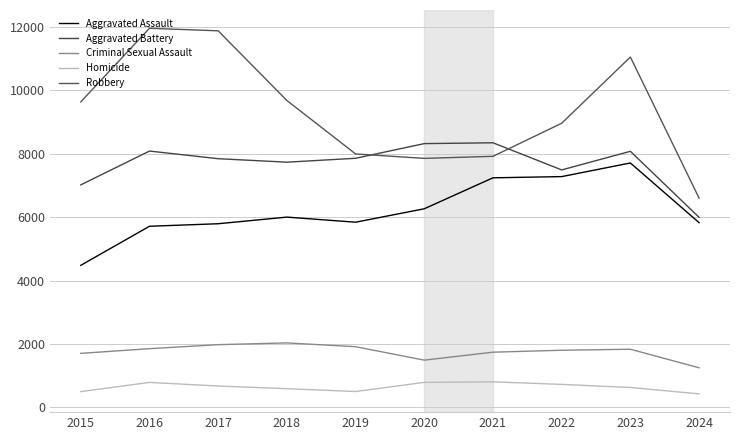

True or false: Criminal Sexual Assault and Aggravated Assault cross at least once.

False